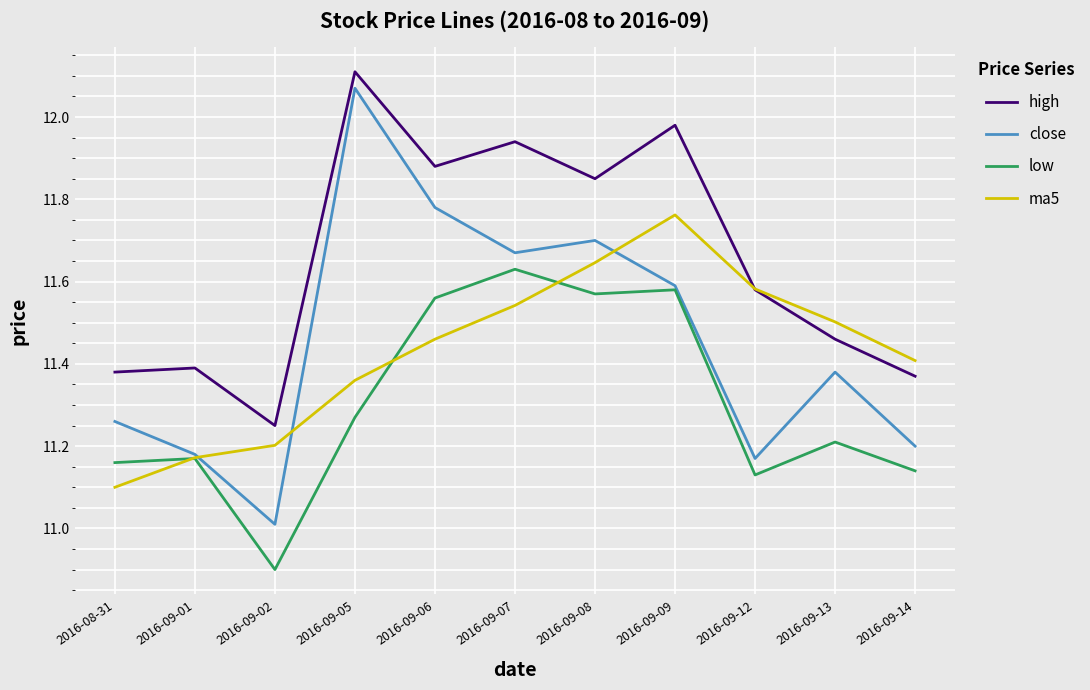

What position from the right is 2016-09-08?

5